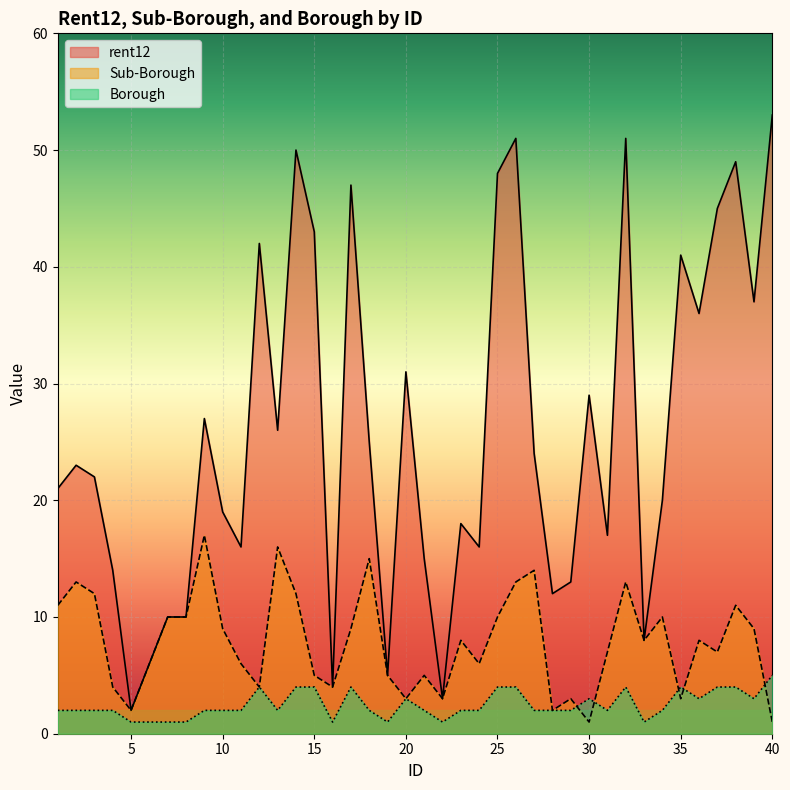

Read the Borough value at 35.

4